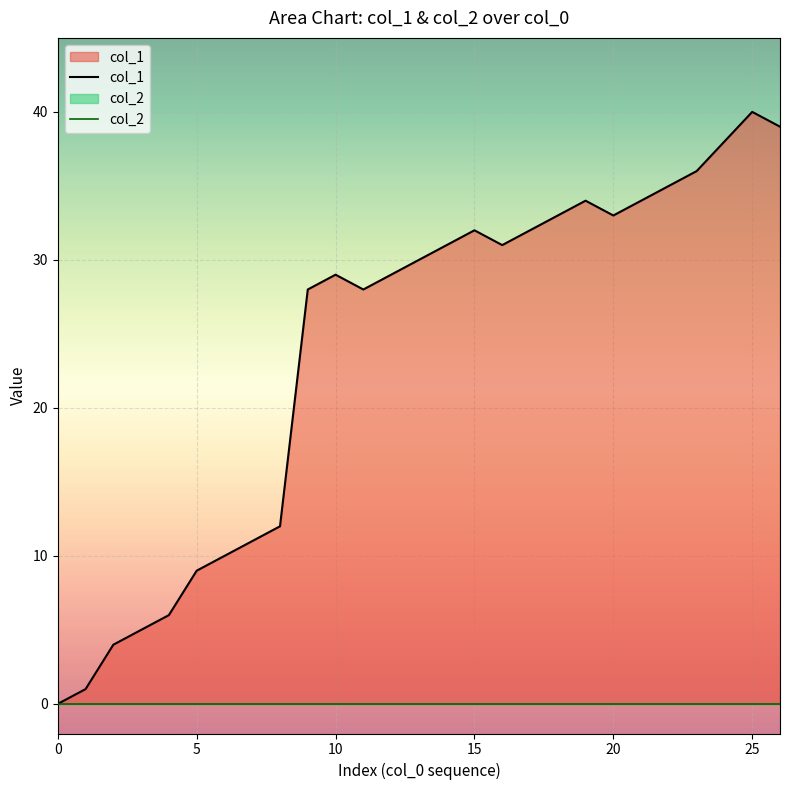

Which series has the largest total across all categories?

col_1